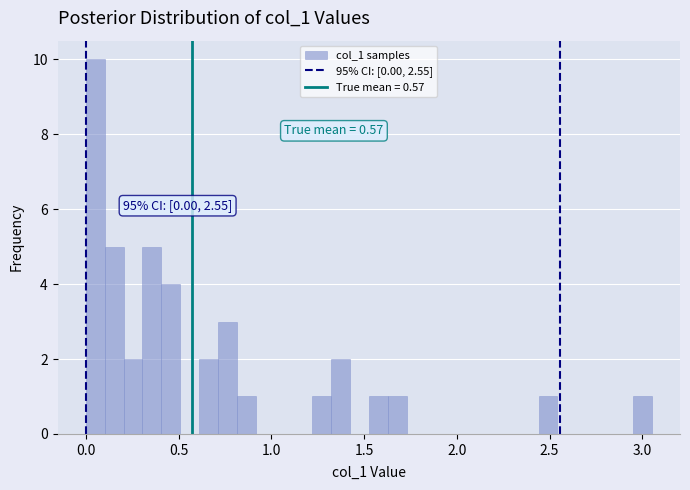

Around what value on the x-axis is the tallest bar? Give the approximate position of its centre, as read against the axis.

0.05